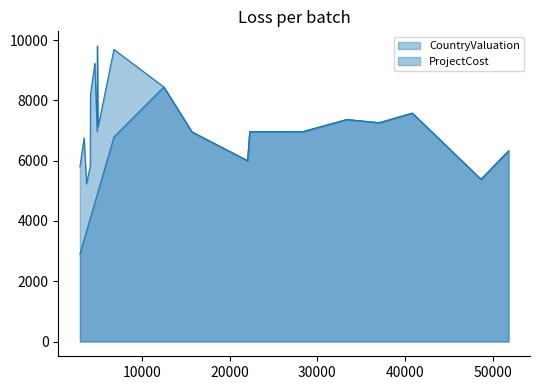

Is the value of ProjectCost at 6 greater than the value of CountryValuation at 17?

Yes